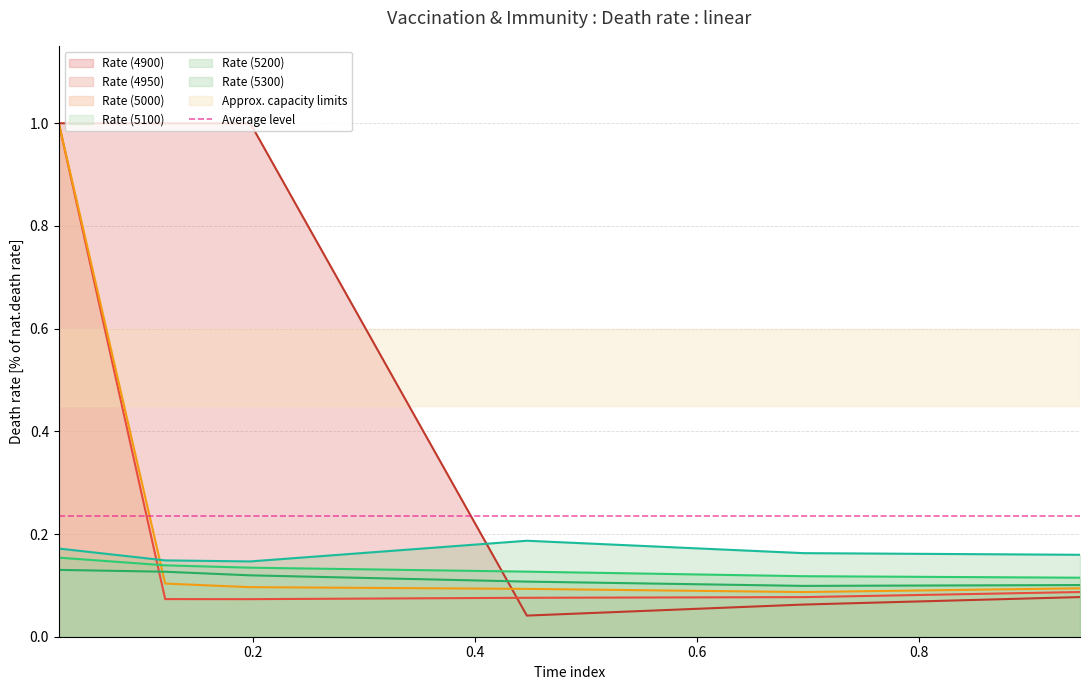

Which series has the largest range (max minus min)?

4900